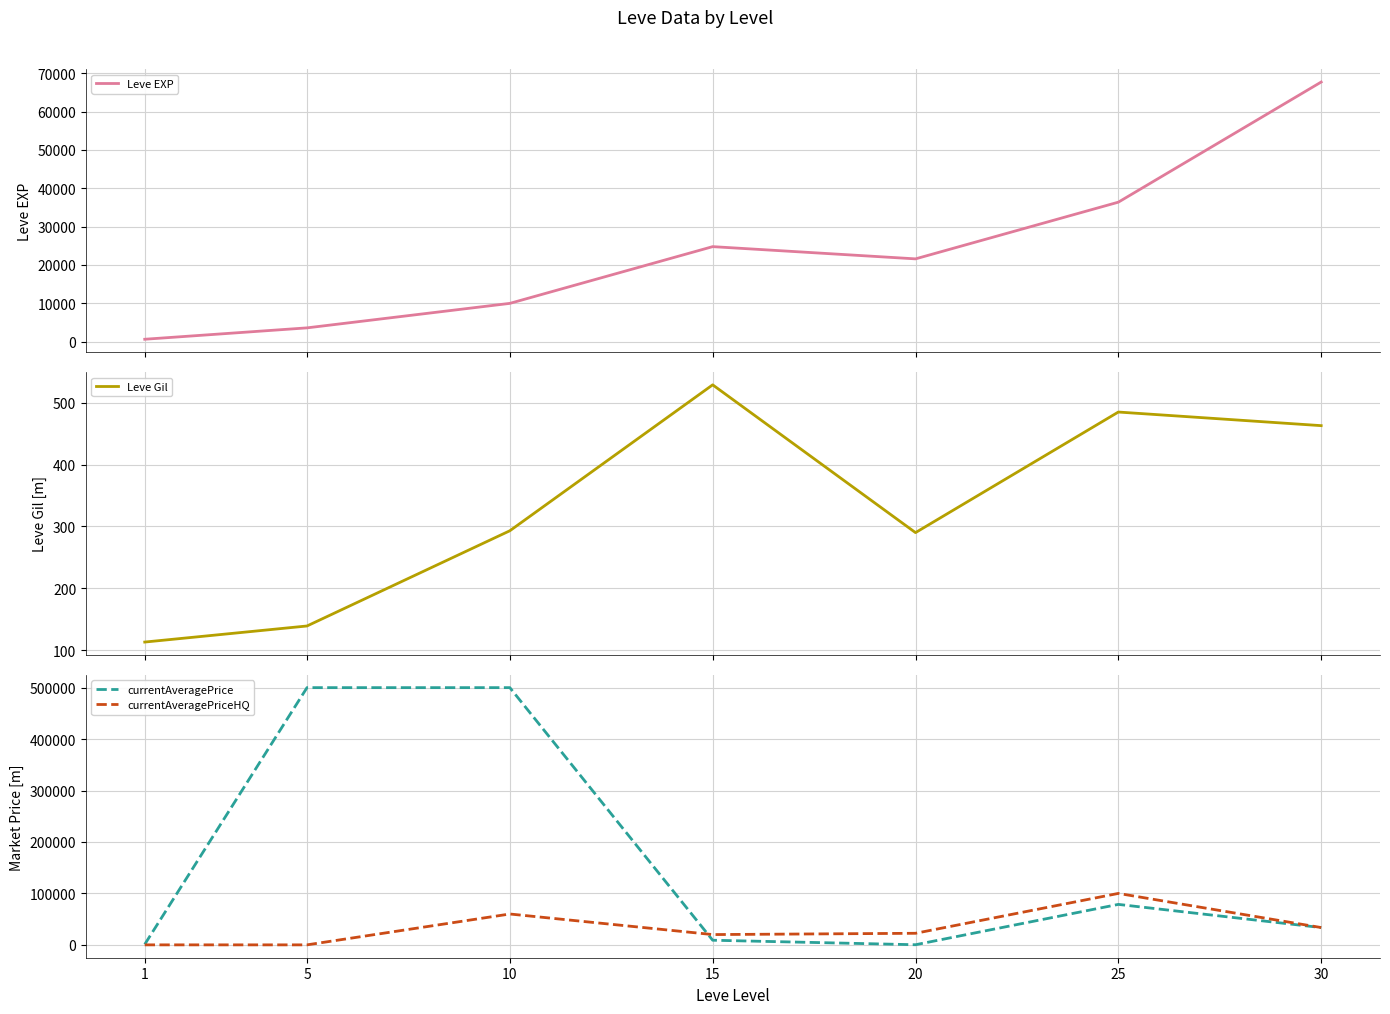

At 20, list the series in order from smallest to largest.

currentAveragePrice, Leve Gil, Leve EXP, currentAveragePriceHQ